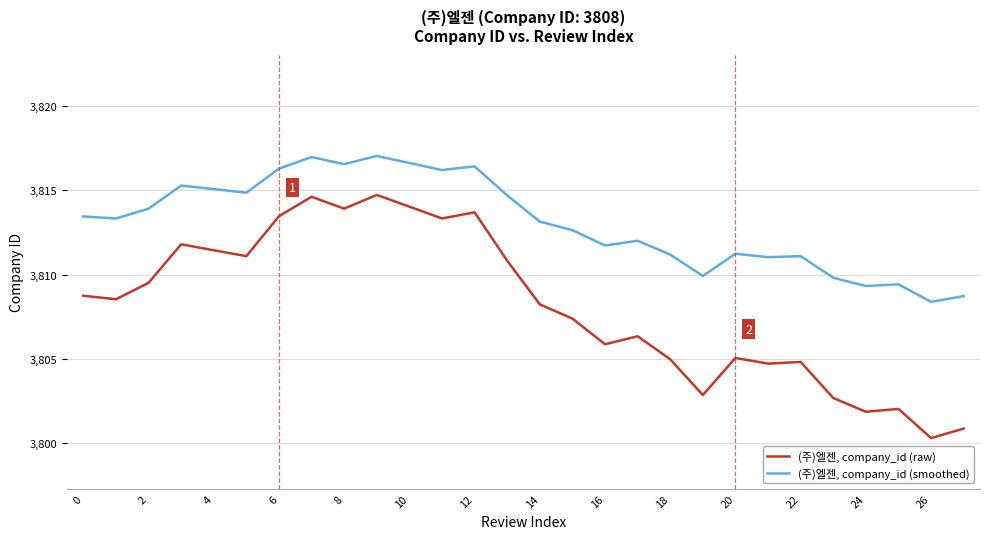

Which series has the largest total across all categories?

(주)엘젠, company_id (smoothed)